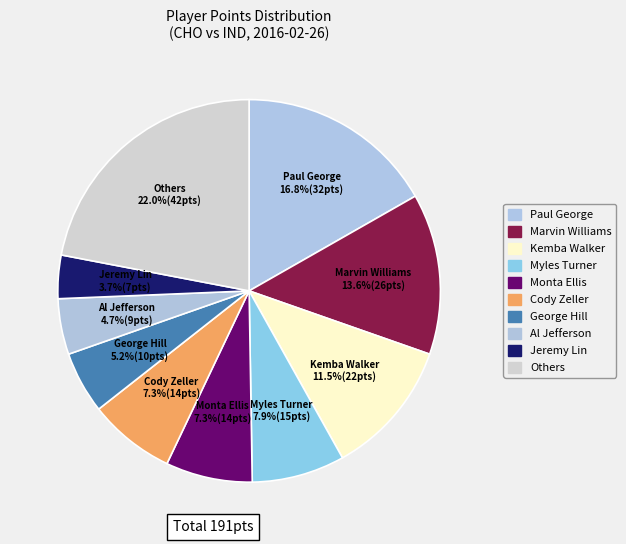

Count the number of slices in the pie.

10